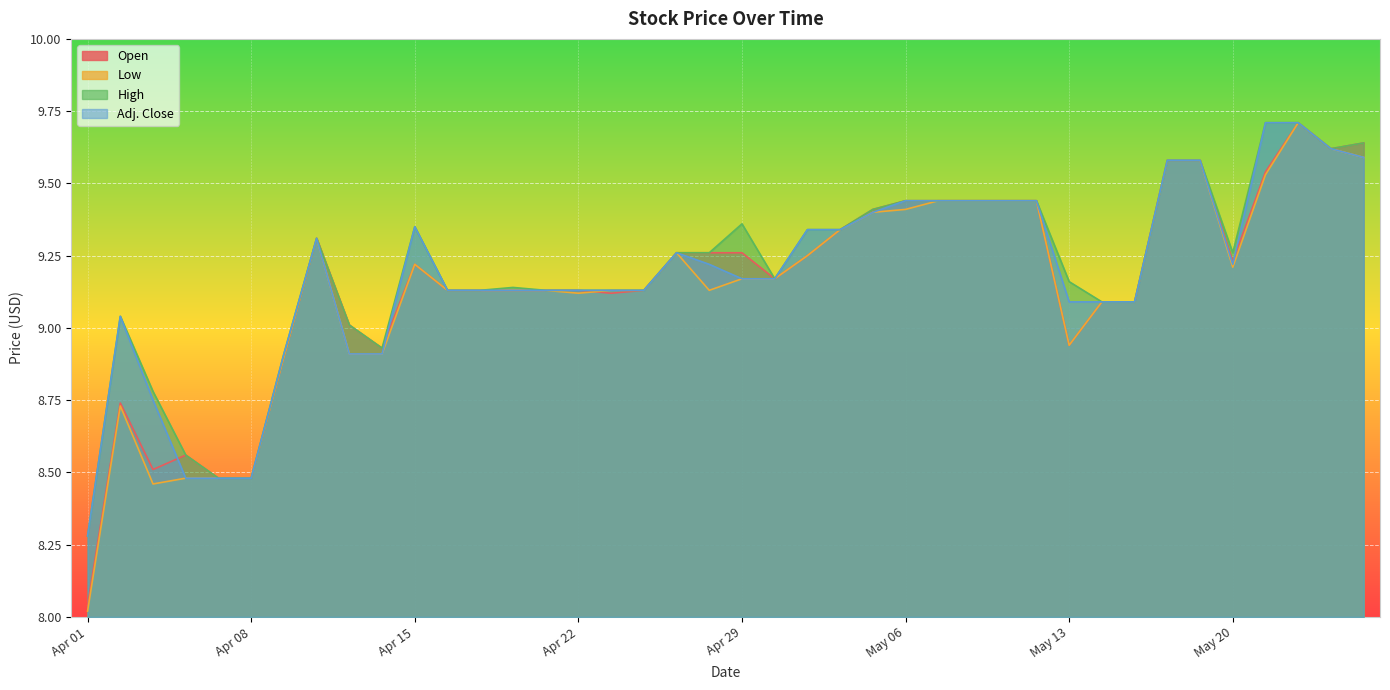

What is the total value across all series at May 19?

38.3